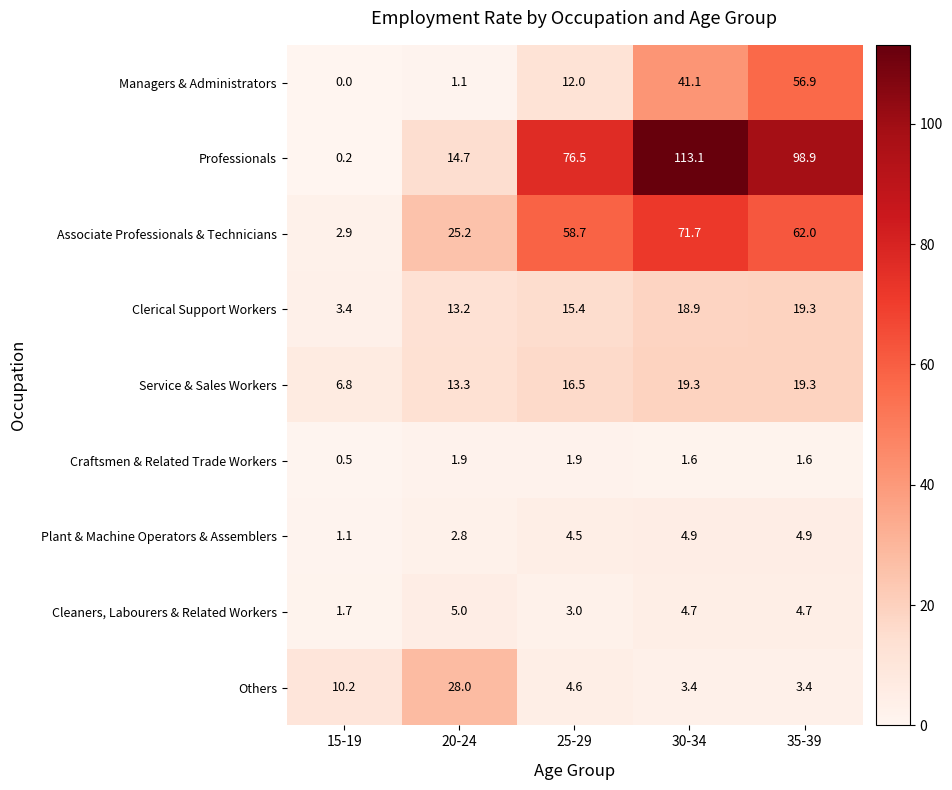

Rank the categories by Managers & Administrators value from highest to lowest.

35-39, 30-34, 25-29, 20-24, 15-19